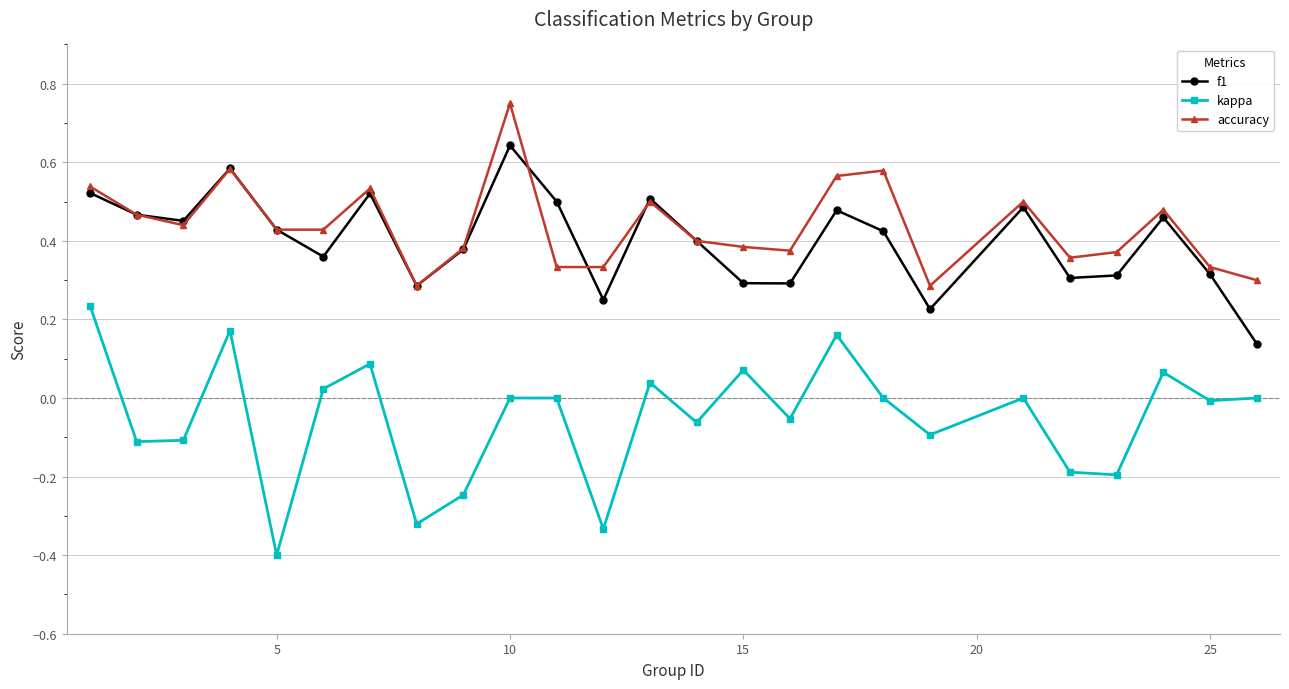

True or false: f1 and kappa intersect in this chart.

False